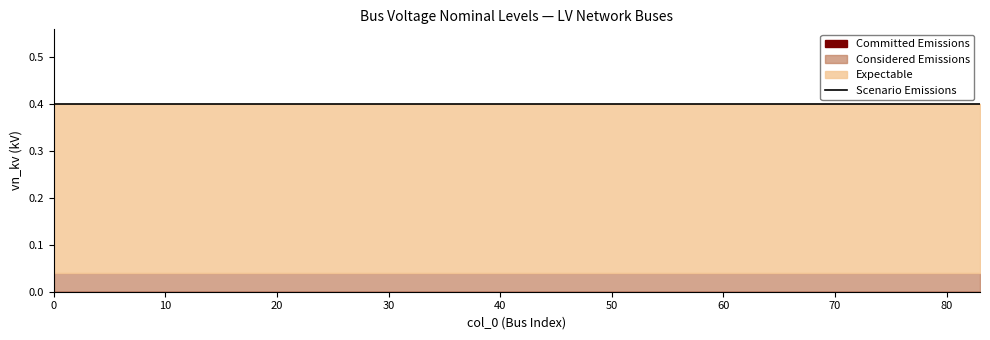

Read the Expectable value at 7.

0.4